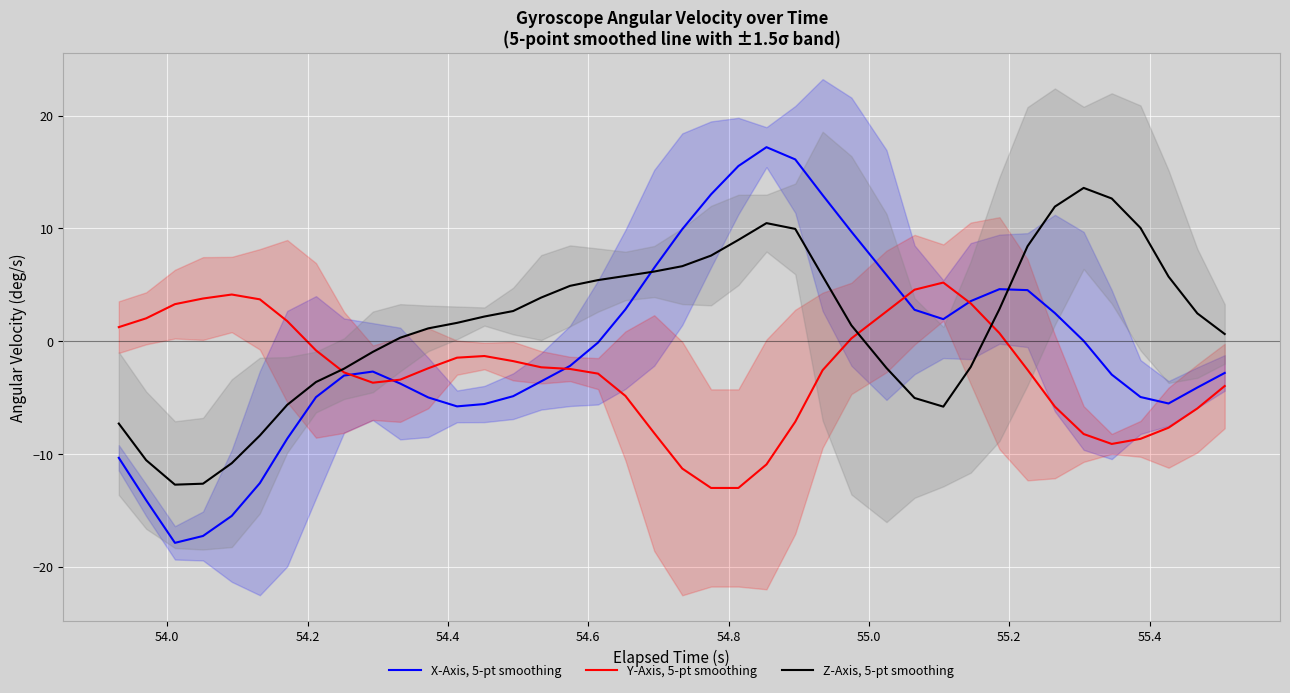

Is it true that Z-Axis, 5-pt smoothing equals 11.0 at 19?

False